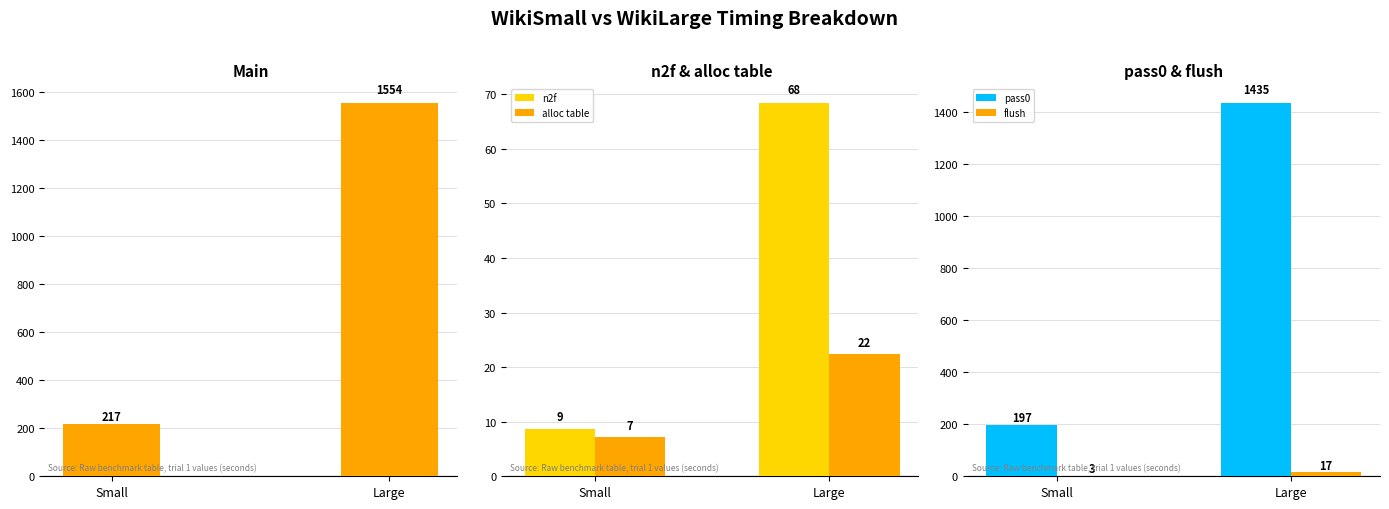

Rank the series at Large from highest to lowest value.

Main, pass0, n2f, alloc table, flush